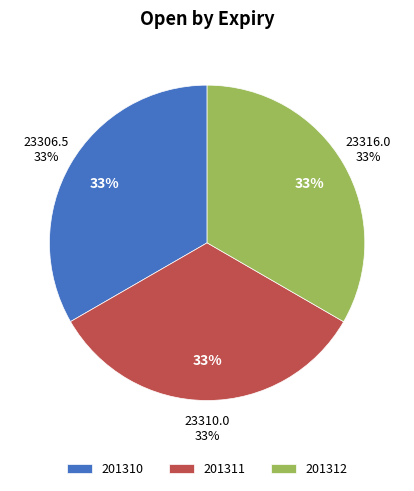

Which slice is the smallest?

201310